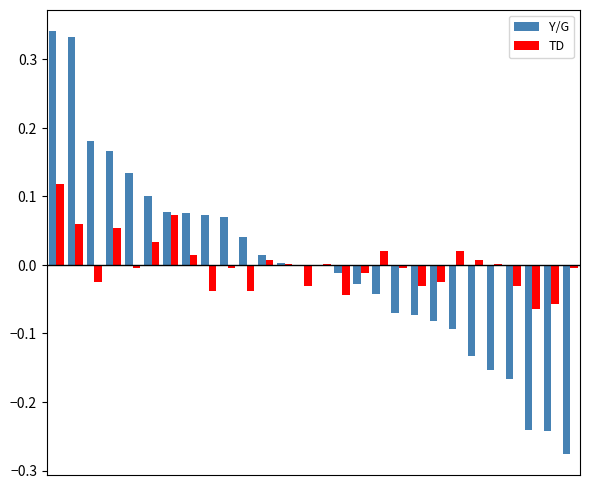

How many categories are shown in the chart?

28